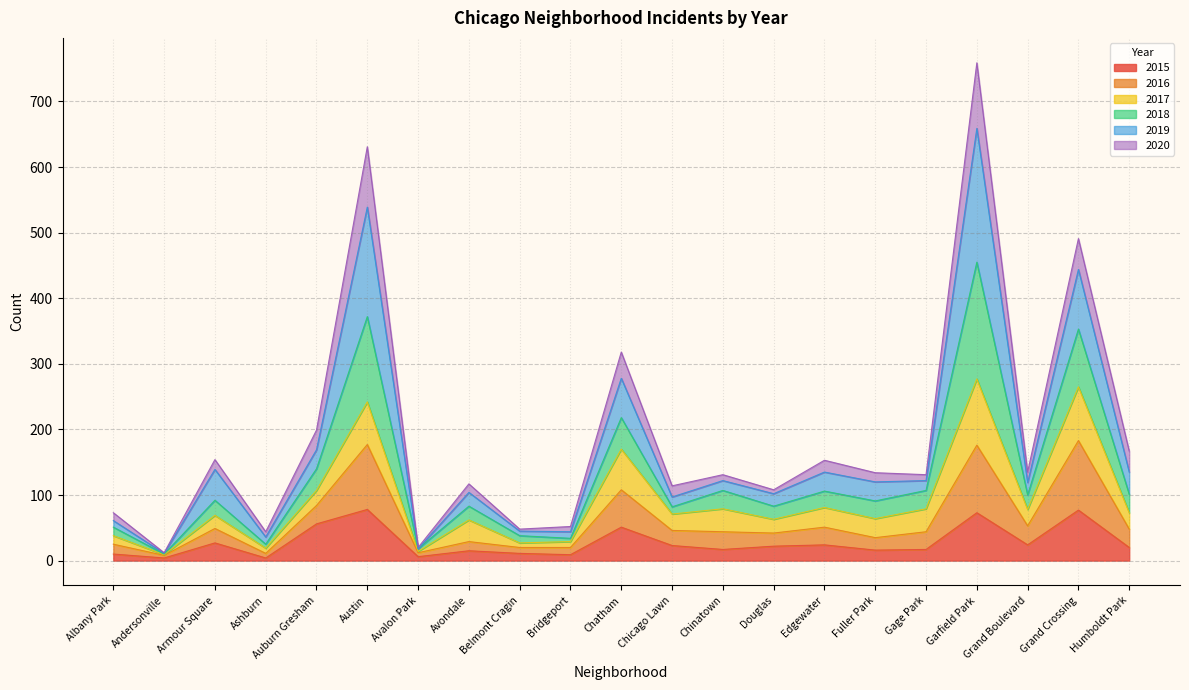

What is the minimum value shown in the chart?

4